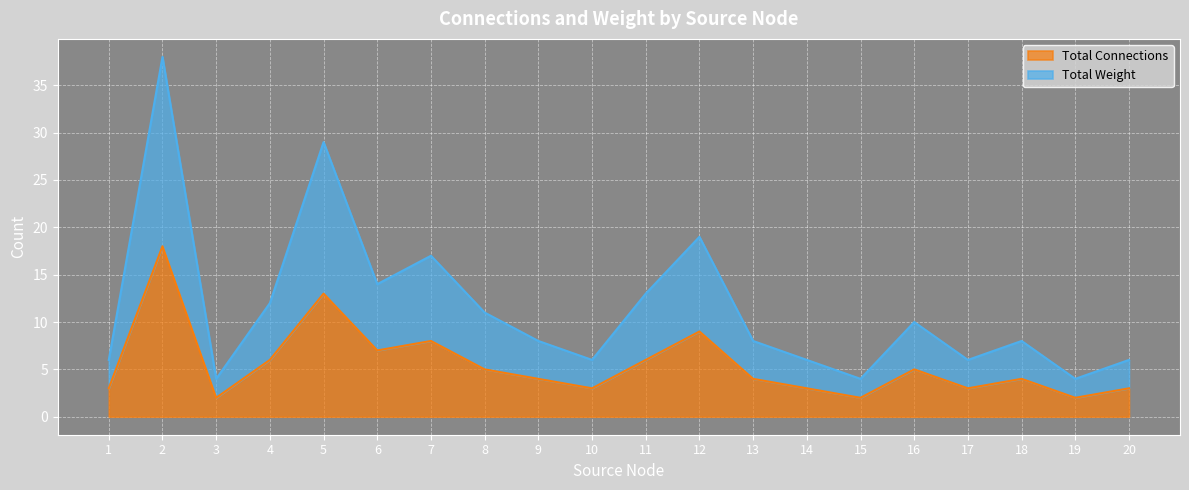

Is it true that Total Weight equals 3 at 1?

False